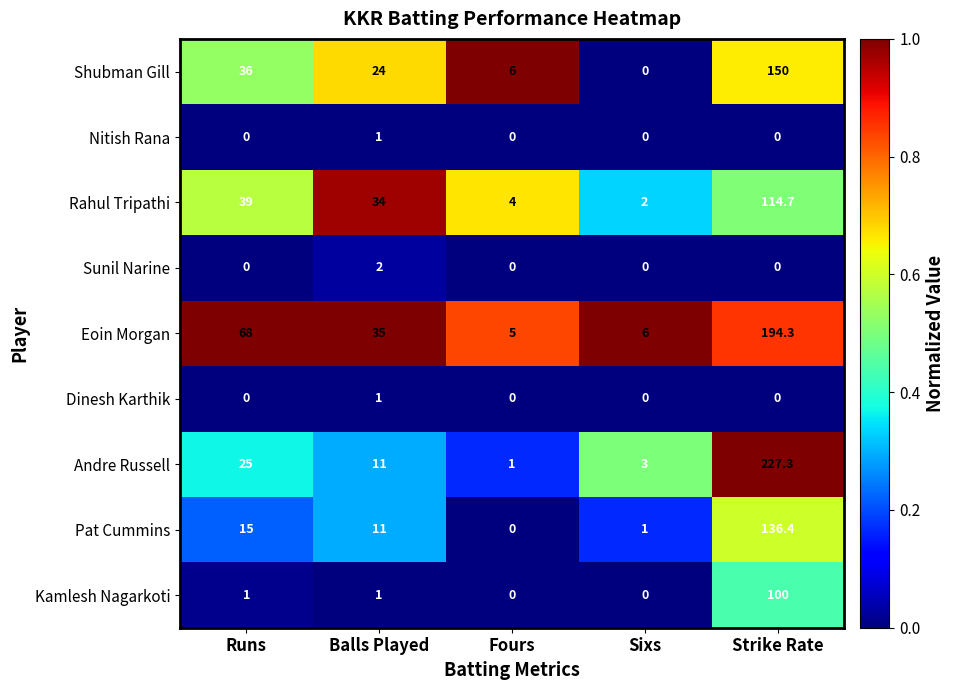

What is the difference between the highest and lowest values at Strike Rate?

227.3